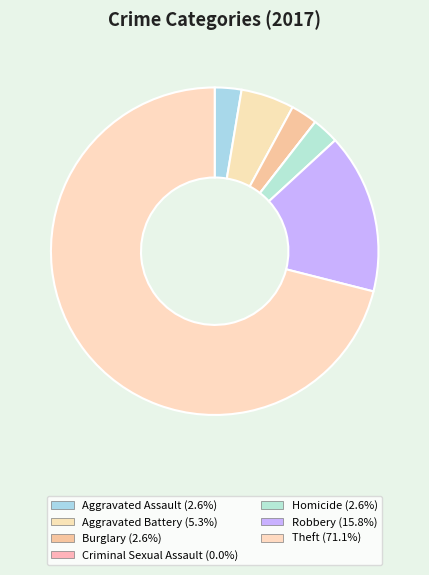

What percentage is NOT represented by Criminal Sexual Assault?

100.0%